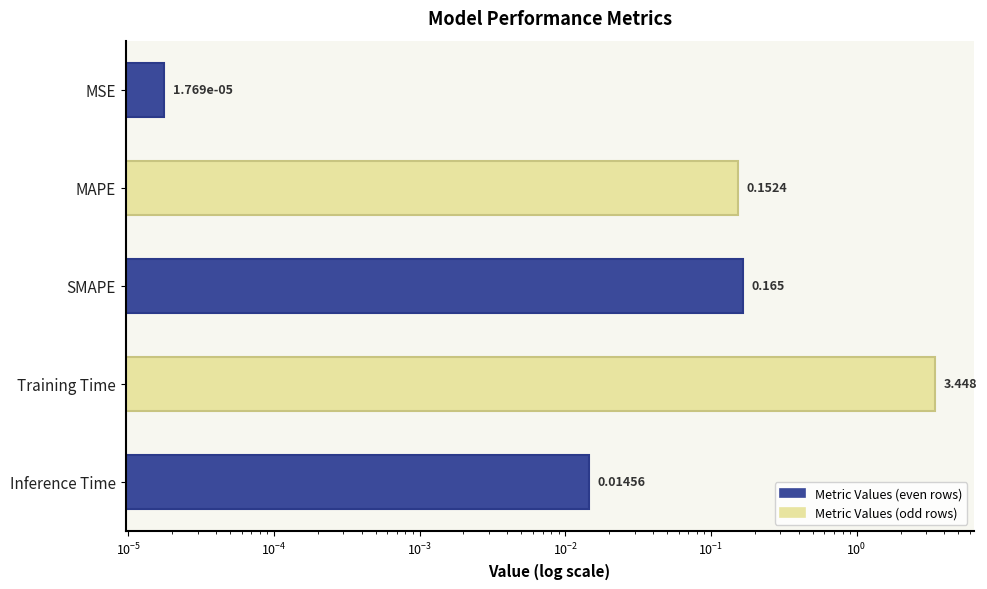

Are the bars grouped side by side (vs. stacked)?

No